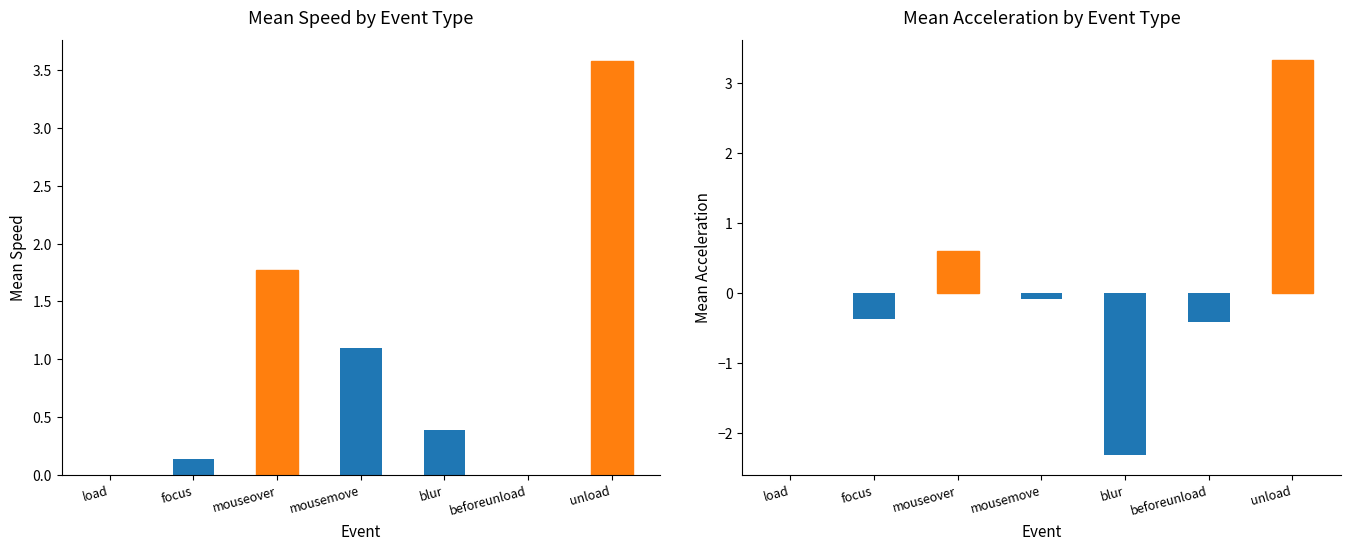

Count the number of data series in this chart.

2